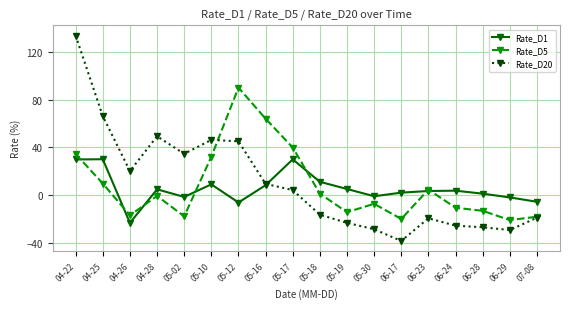

At which category is the sum across all series the highest?

04-22